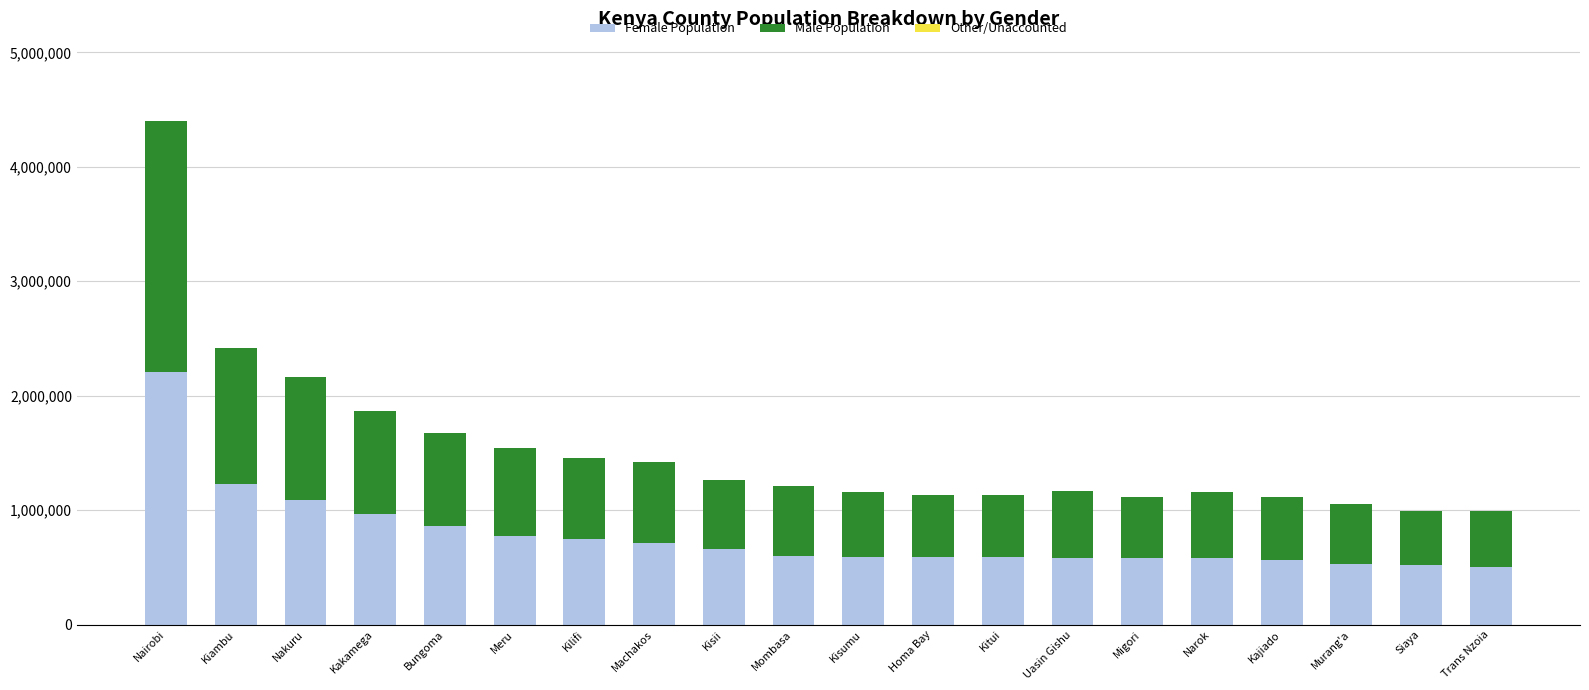

What is the highest value of the Female Population series?

2204376